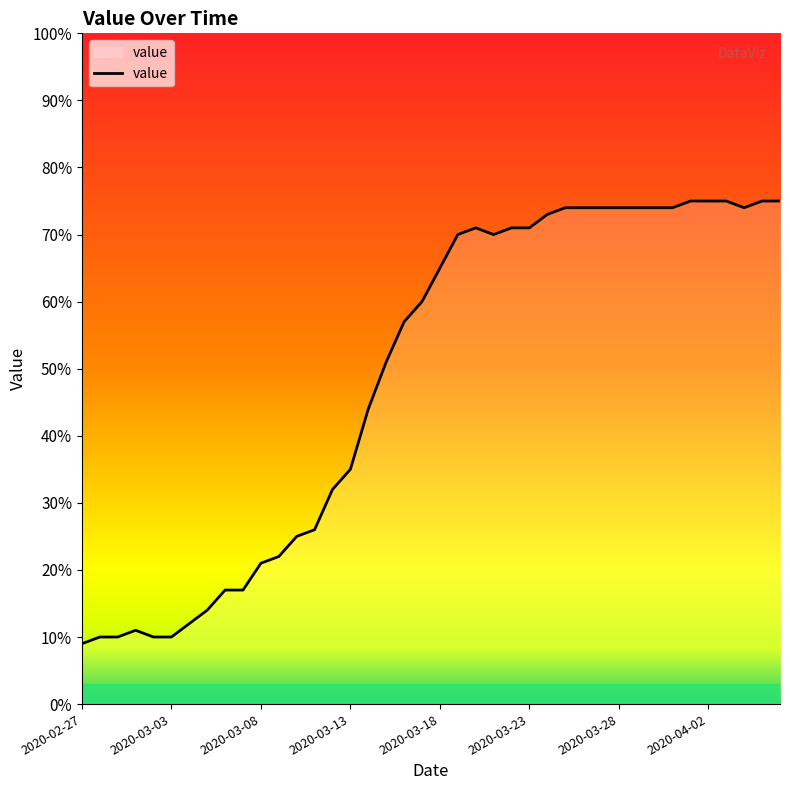

What is the greatest value displayed?

75